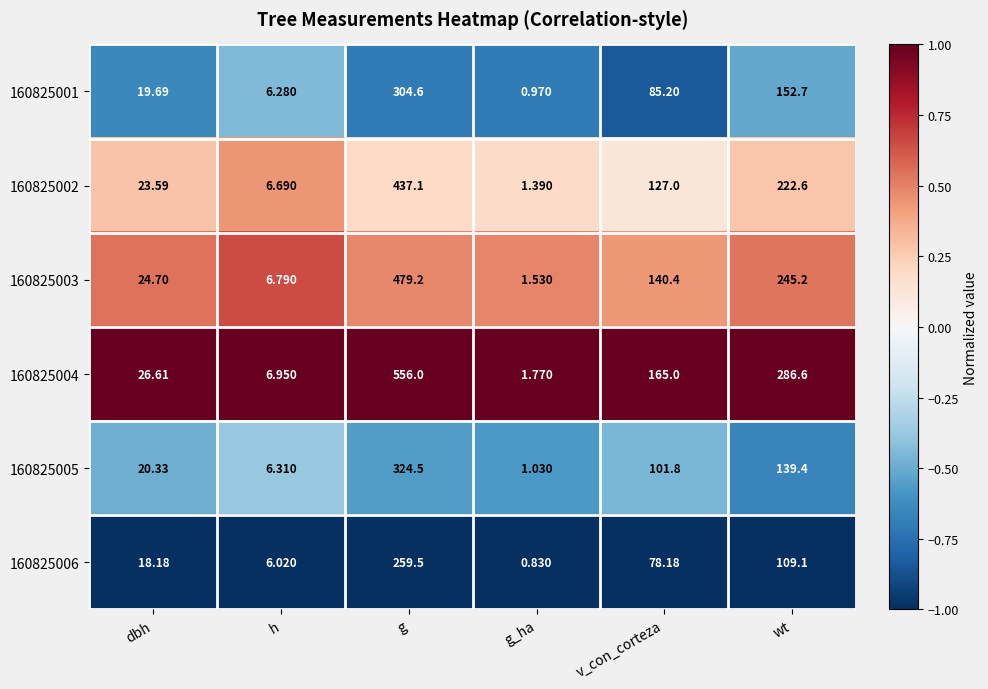

At g, list the series in order from largest to smallest.

160825004, 160825003, 160825002, 160825005, 160825001, 160825006